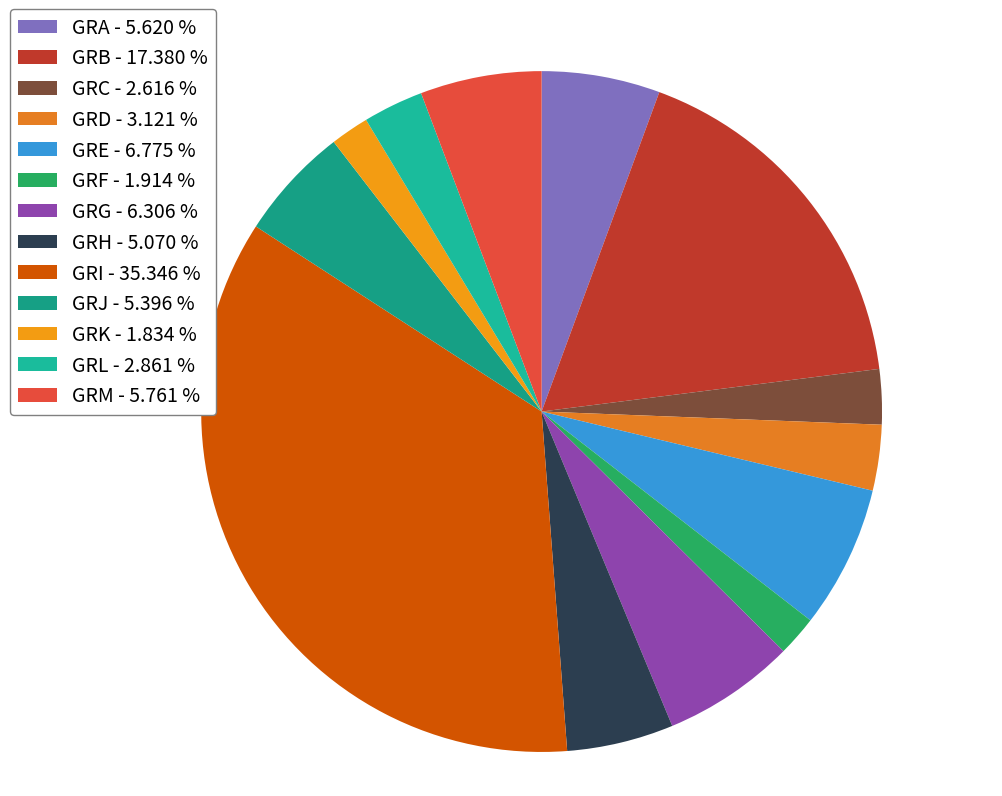

To the nearest percent, what is the difference between the largest and smallest slice percentages?

34%